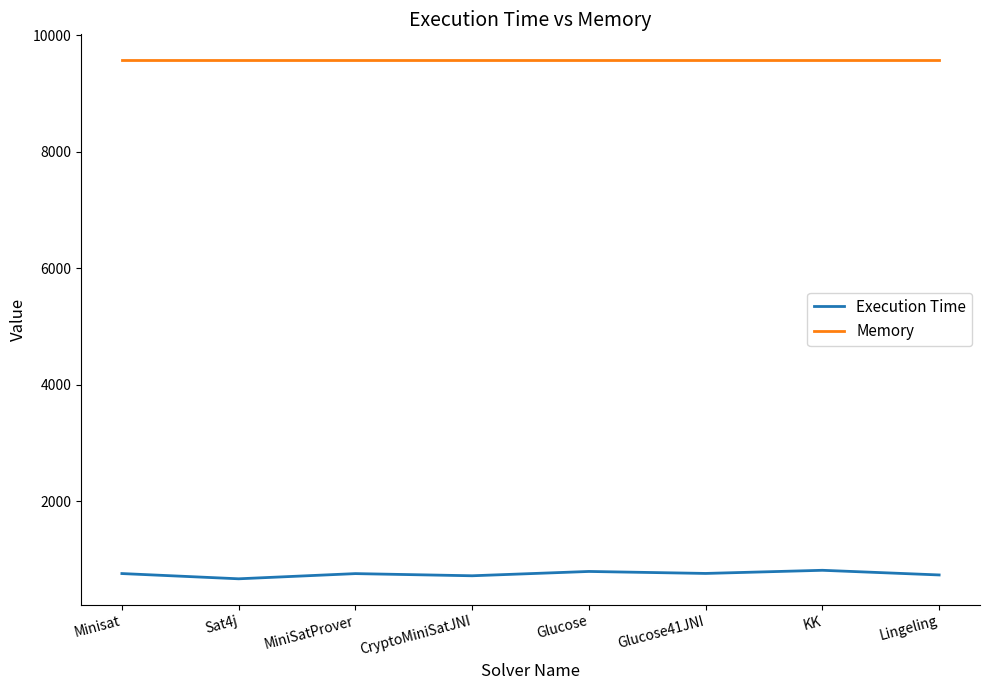

What value does the Execution Time series have at Minisat, to the nearest 10?

760